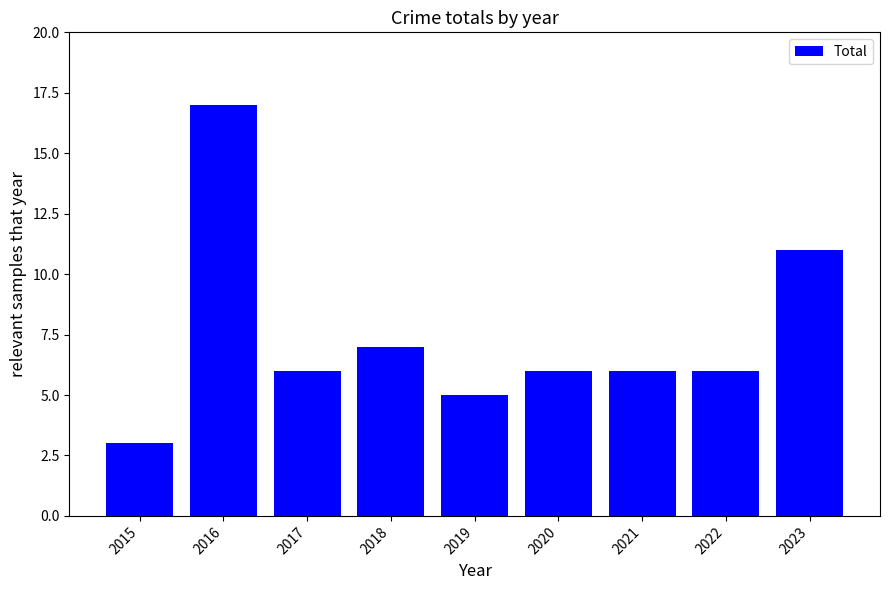

At which label is the value closest to 10?

2023